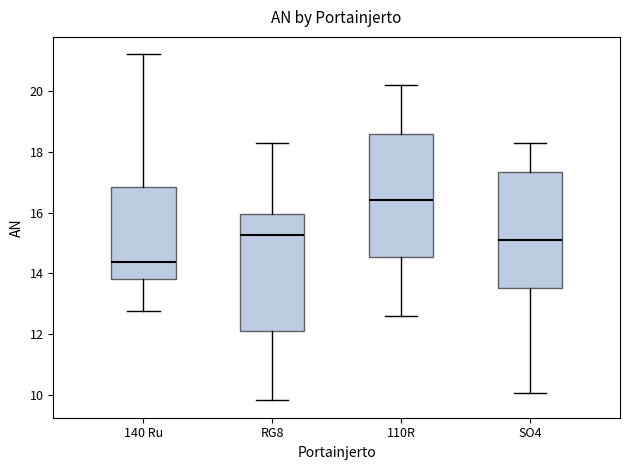

Where is the lower edge of the box for 140 Ru on the y-axis? The values are not printed on the chart, so give them approximately, as read against the axis.

13.8